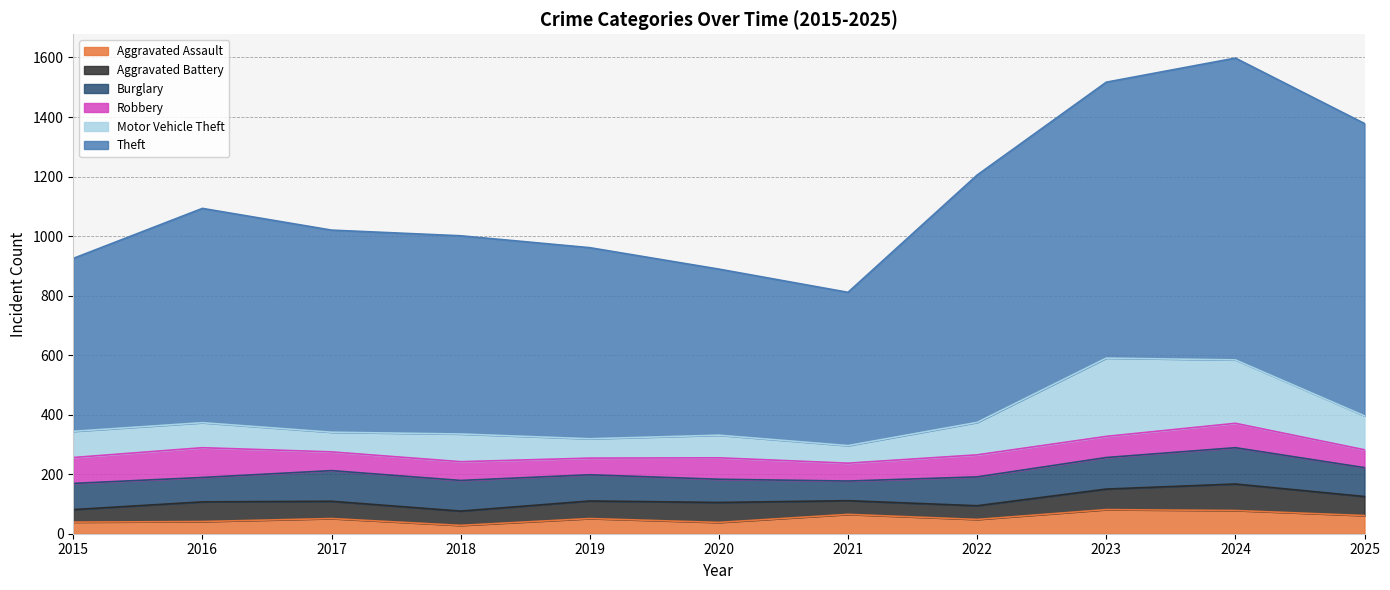

Which series has the largest total across all categories?

Theft